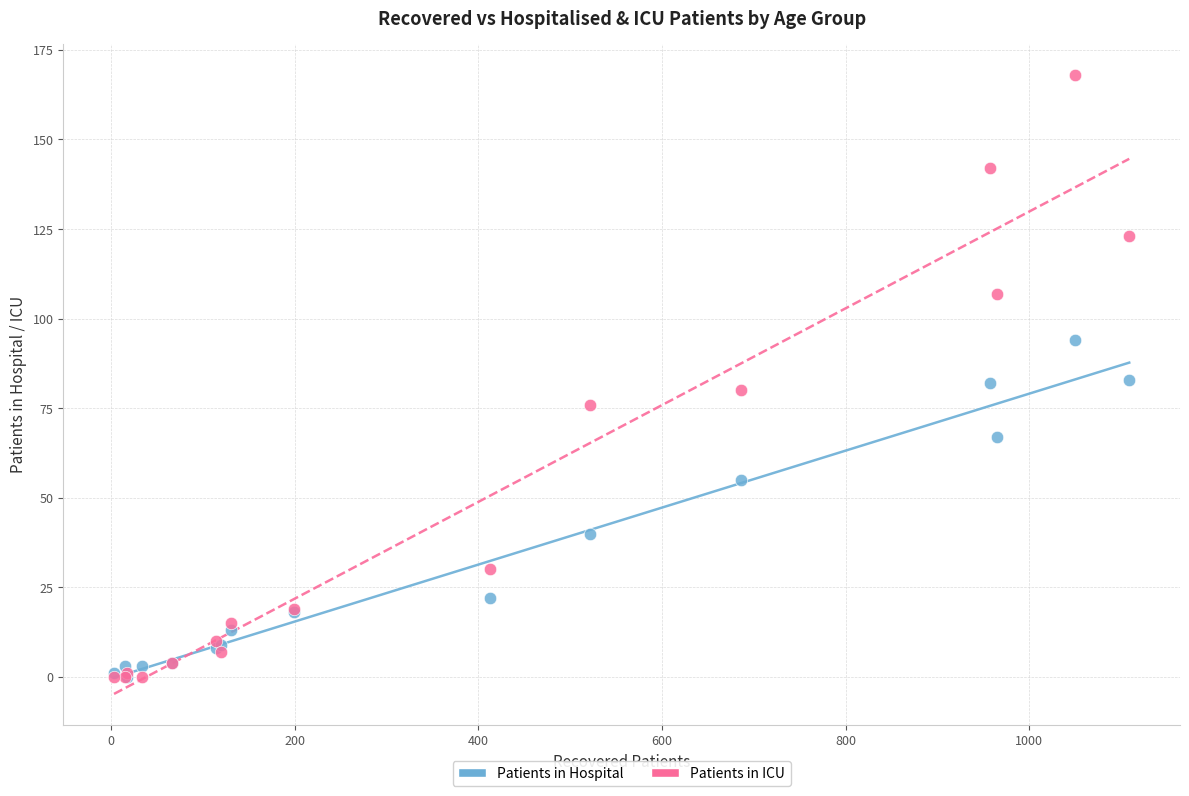

Which series contains the highest Y value?

Patients in ICU